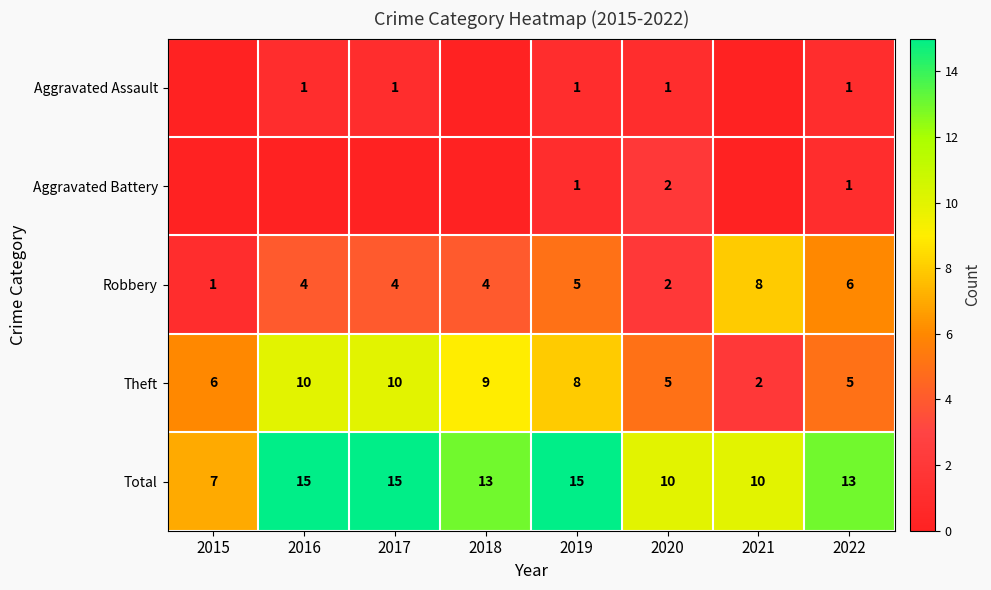

Which series changed the most between 2019 and 2022?

Theft